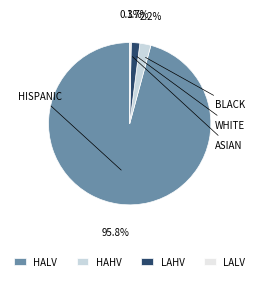

What is the majority slice?

HALV